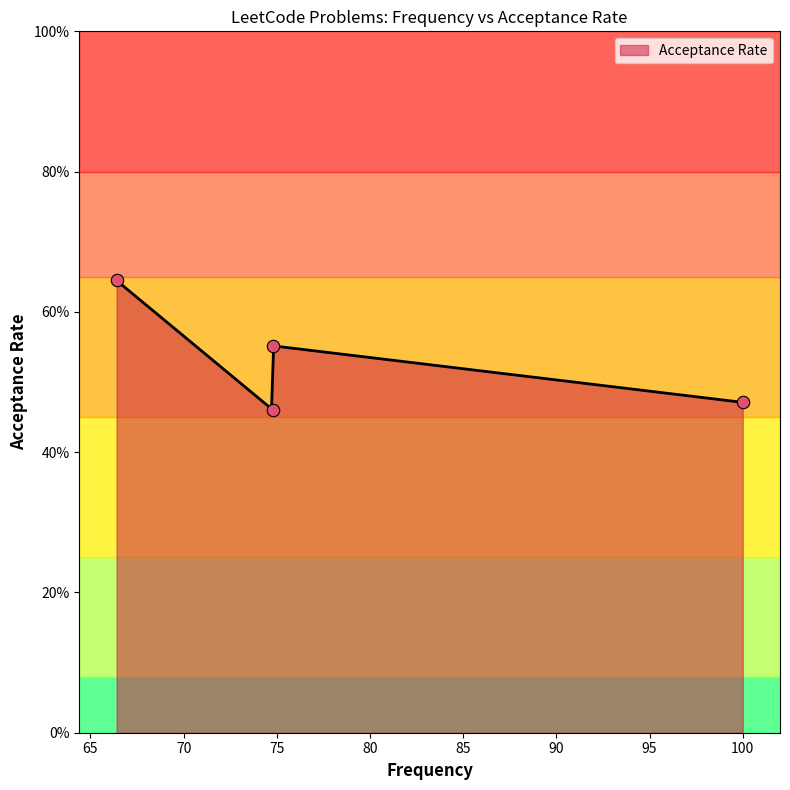

Which has a higher value, 74.8 or 100.0?

74.8